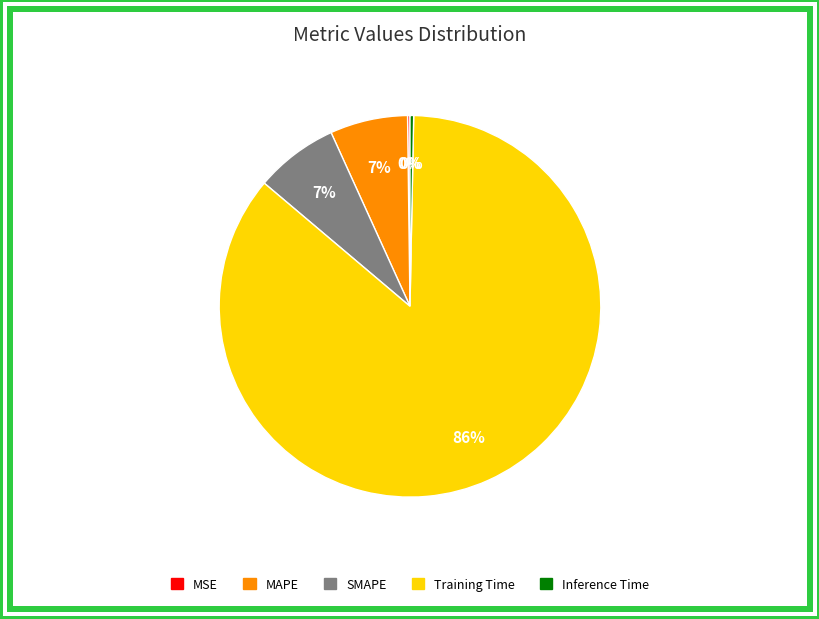

Which slice represents more than half of the pie?

Training Time